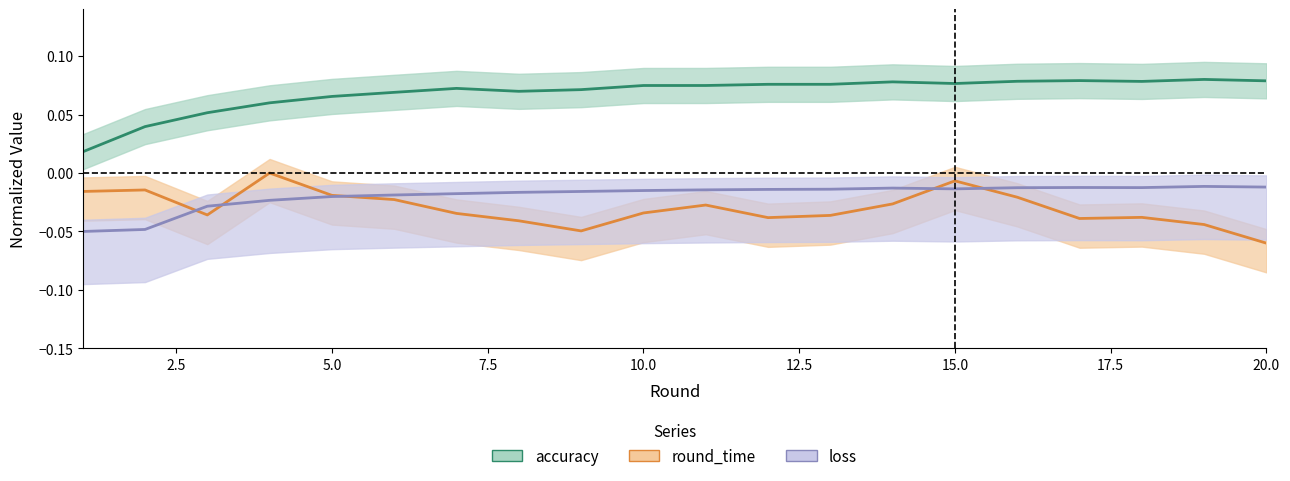

The loss series shows -0.0 at 12.5. True or false?

False